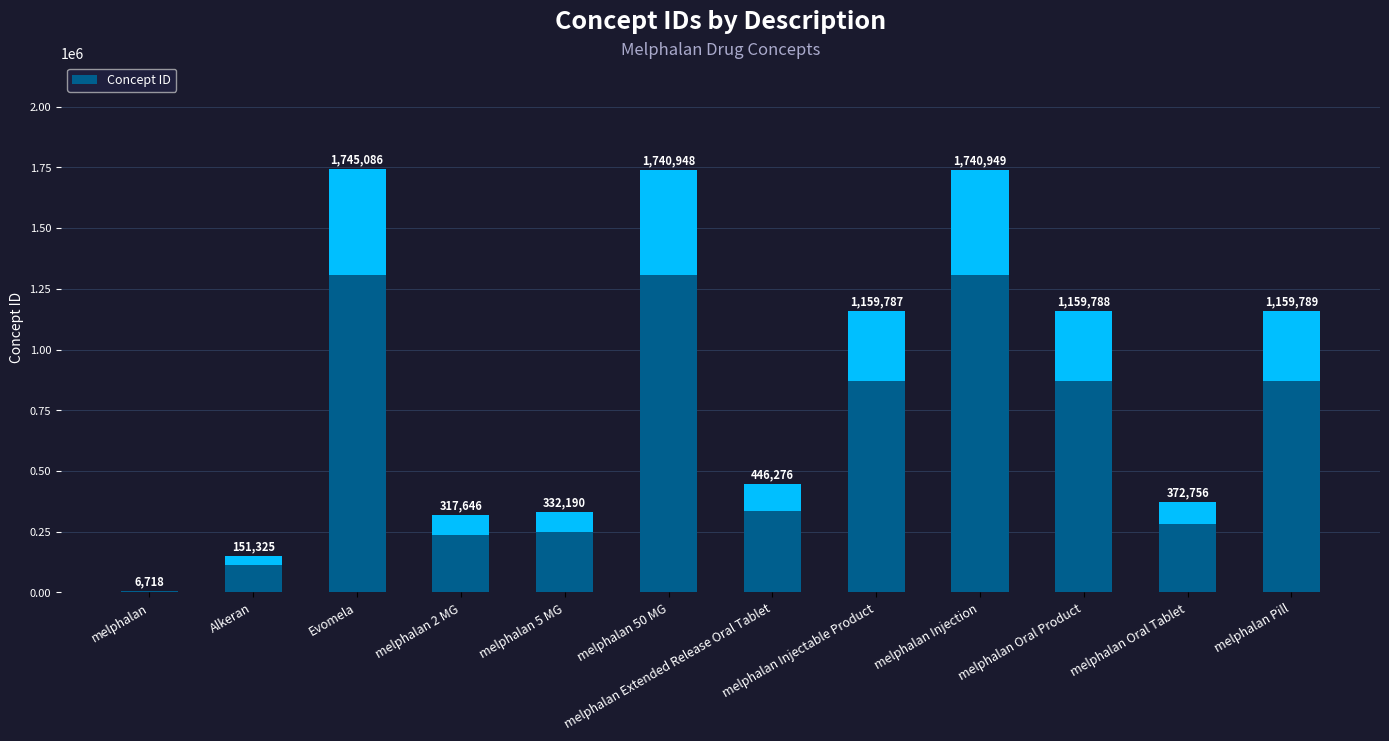

What is the difference between the maximum and minimum values?

1738368